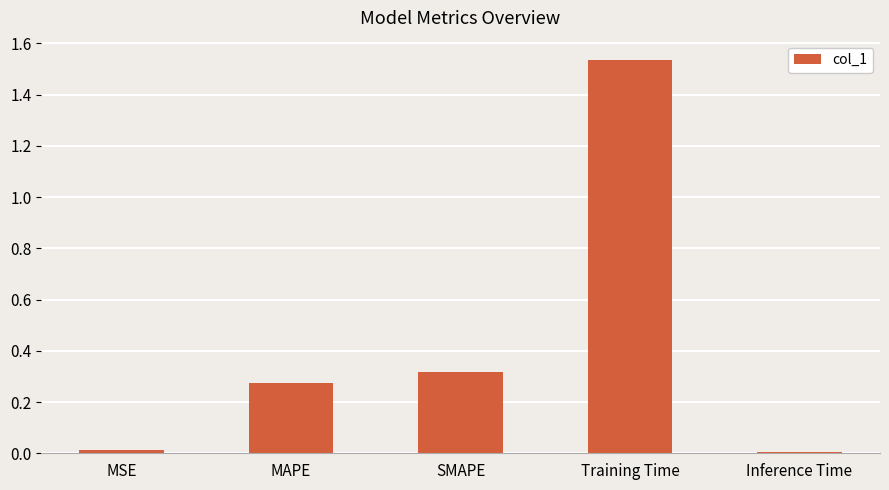

Between Inference Time and SMAPE, which is larger?

SMAPE